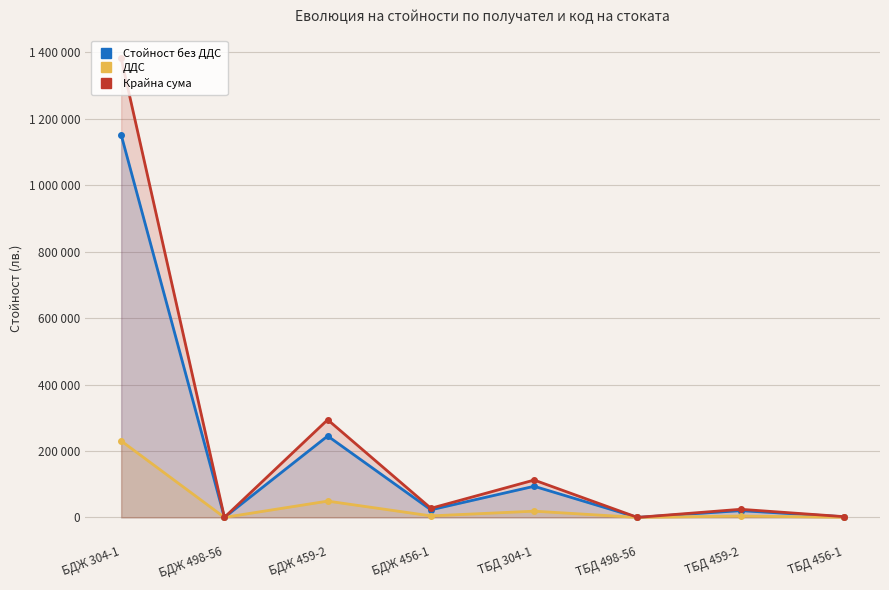

What is the difference between the maximum and minimum values in the Стойност без ДДС series?

1151758.7